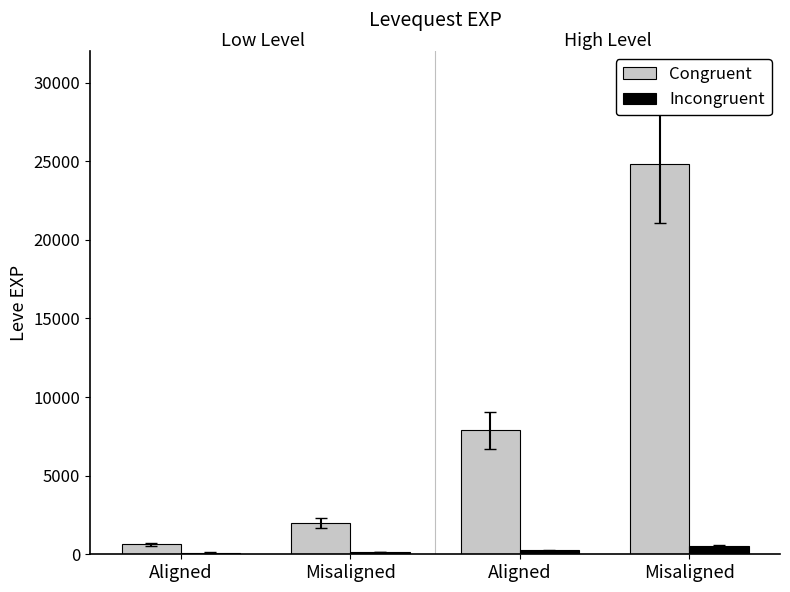

Reading left to right, what are all the values shown in this chart?

Congruent: Aligned=630	Misaligned=1980	Aligned=7880	Misaligned=24790
Incongruent: Aligned=113	Misaligned=140	Aligned=250	Misaligned=529